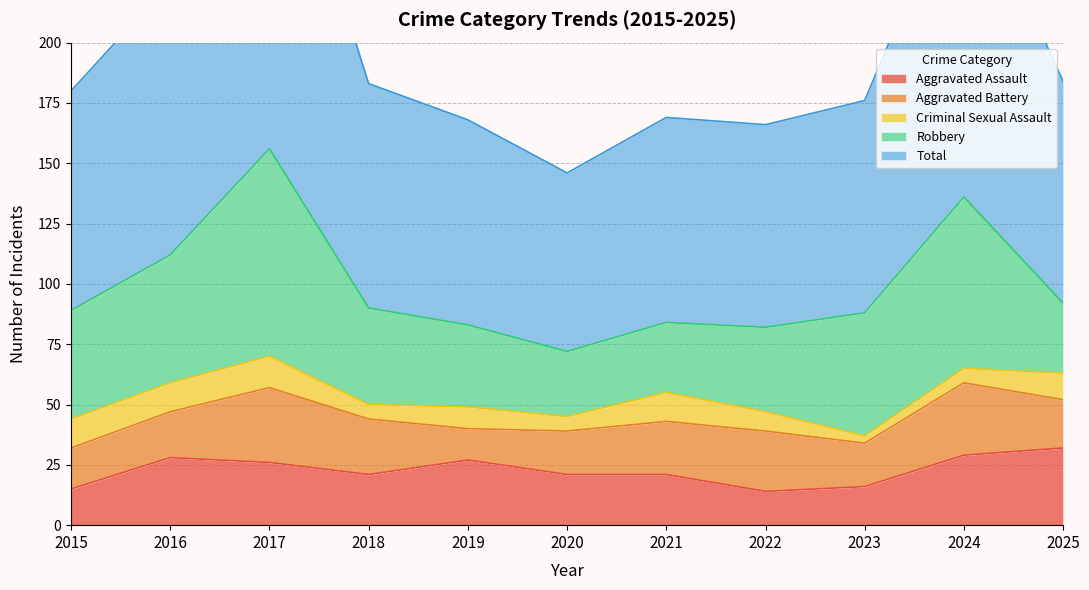

Is the value of Aggravated Battery at 2015 greater than the value of Criminal Sexual Assault at 2015?

Yes